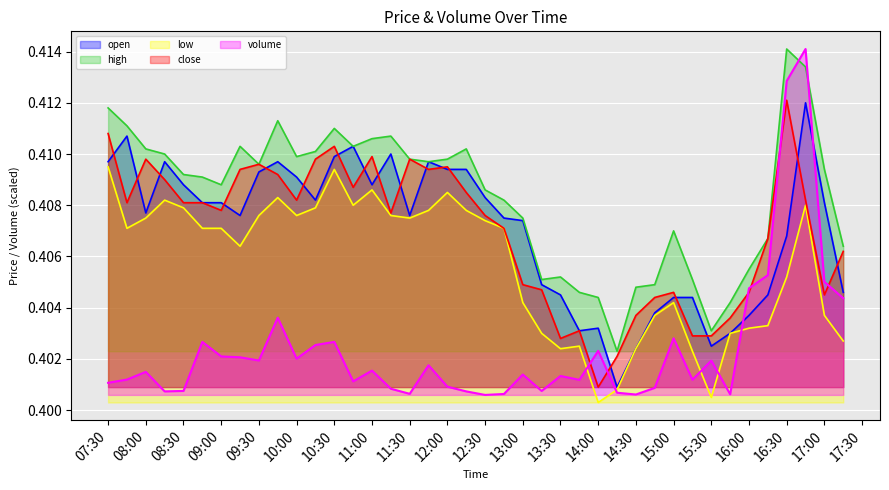

What is the maximum value for low?

0.4